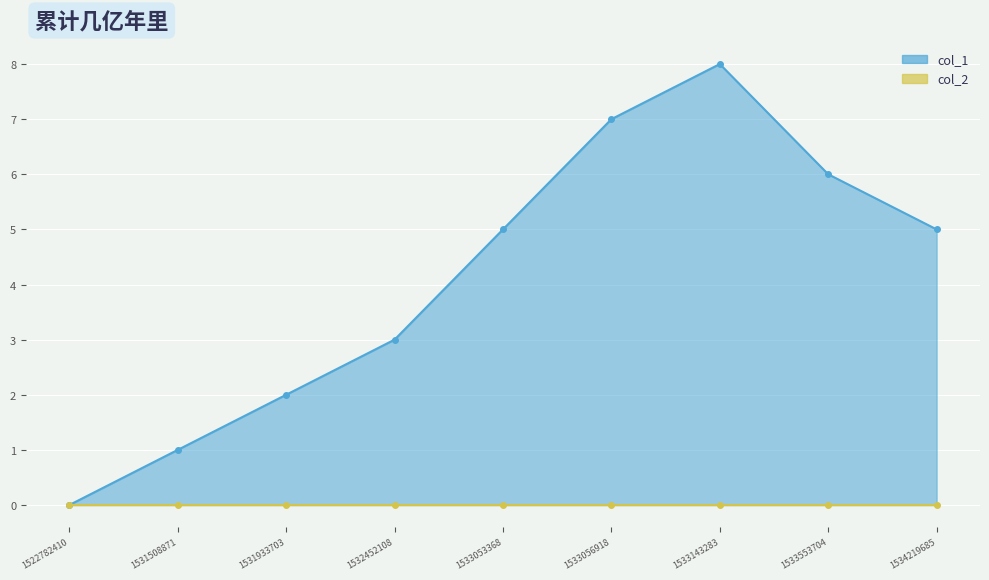

True or false: the data shows 5 at 1533056918.

False